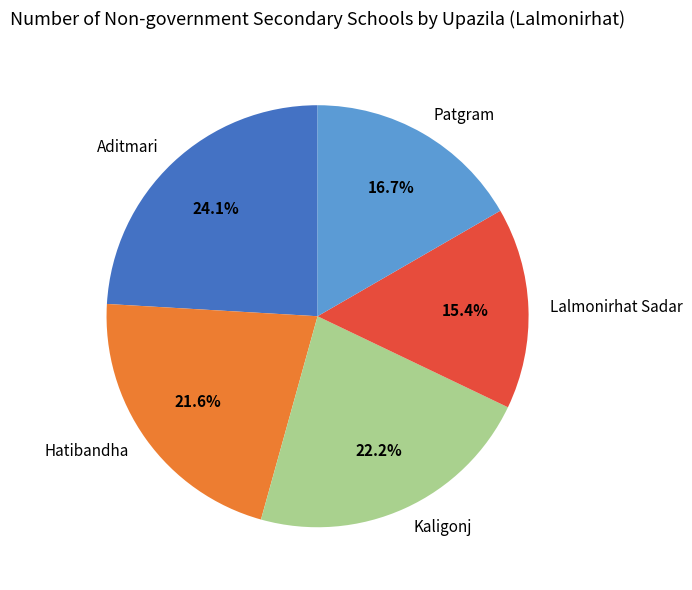

What is the ratio of the value at Hatibandha to the value at Kaligonj?

1.0